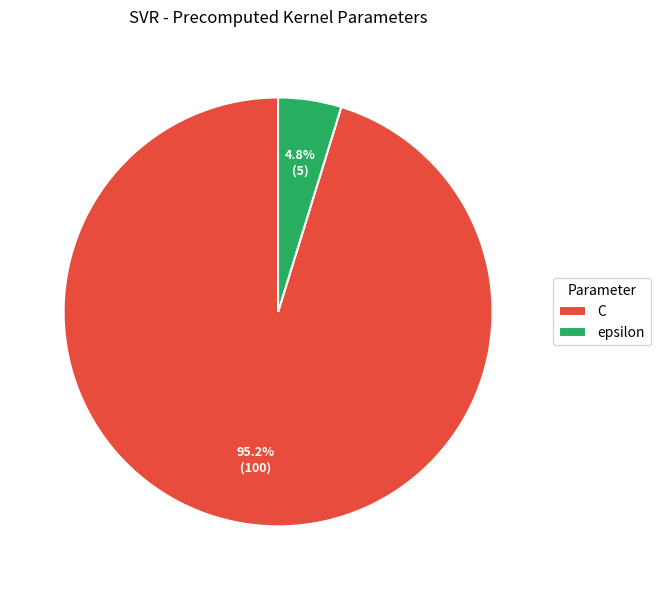

To the nearest percent, what is the difference between the epsilon and C slice percentages?

90%